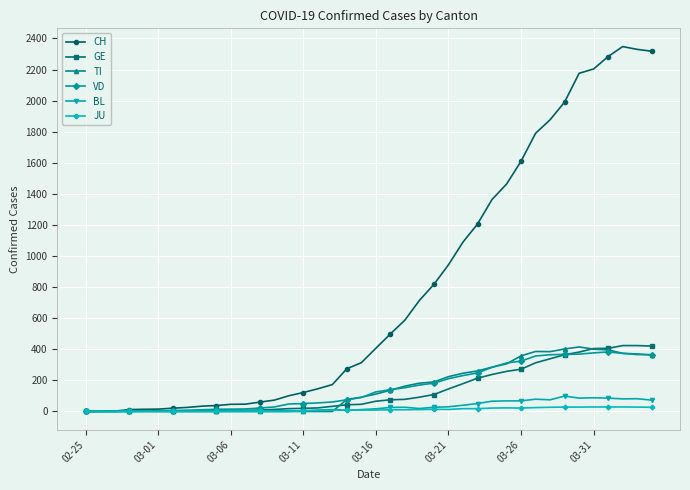

True or false: CH has more than 0 interior local peaks.

True